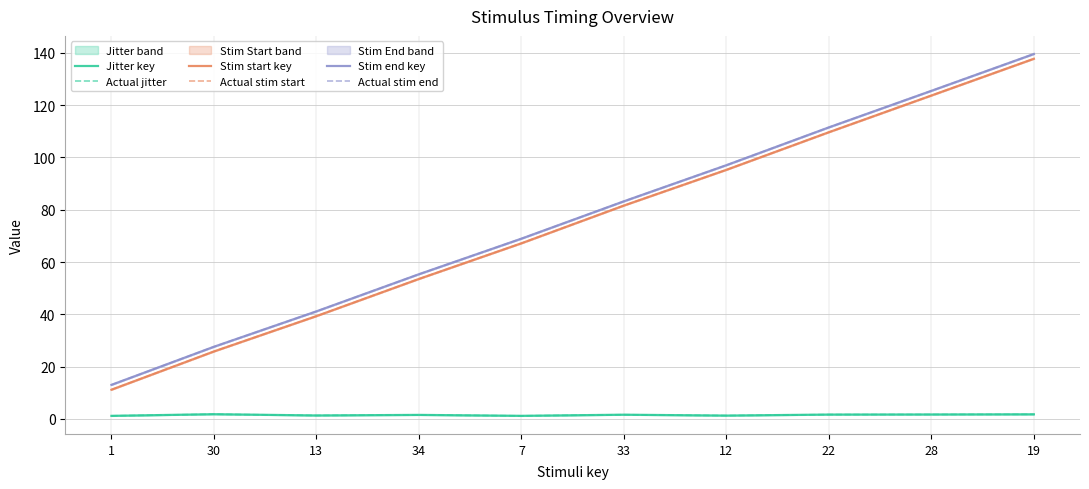

Reading left to right, extract all data points from this chart.

Jitter key: 1.2	1.8	1.3	1.5	1.2	1.6	1.3	1.7	1.7	1.7
Actual jitter: 1.2	1.8	1.3	1.5	1.2	1.6	1.3	1.7	1.7	1.7
Stim start key: 11.2	25.8	39.3	53.5	67.2	81.6	95.3	109.7	123.7	137.7
Actual stim start: 11.2	25.8	39.3	53.5	67.2	81.6	95.3	109.7	123.7	137.7
Stim end key: 13.0	27.6	41.1	55.3	68.9	83.2	97.0	111.5	125.5	139.6
Actual stim end: 13.0	27.6	41.1	55.3	68.9	83.2	97.0	111.5	125.5	139.6